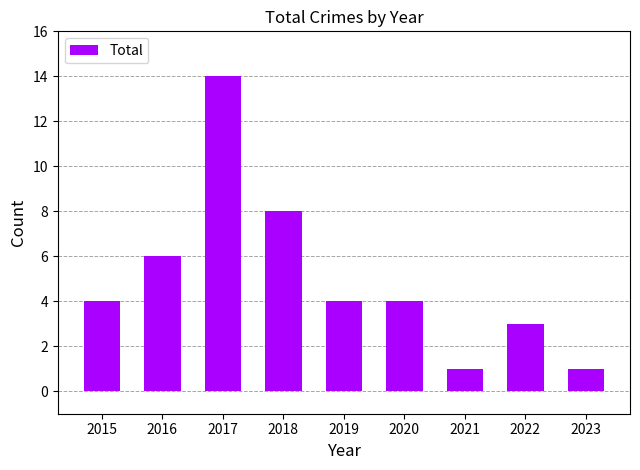

Reading right to left, transcribe all the data shown in this chart.

2023=1	2022=3	2021=1	2020=4	2019=4	2018=8	2017=14	2016=6	2015=4